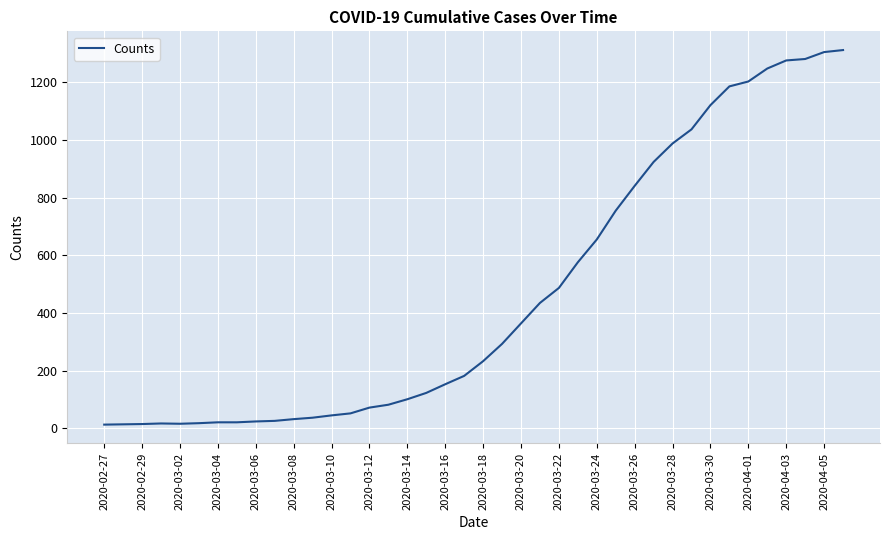

What is the greatest value displayed?

1312